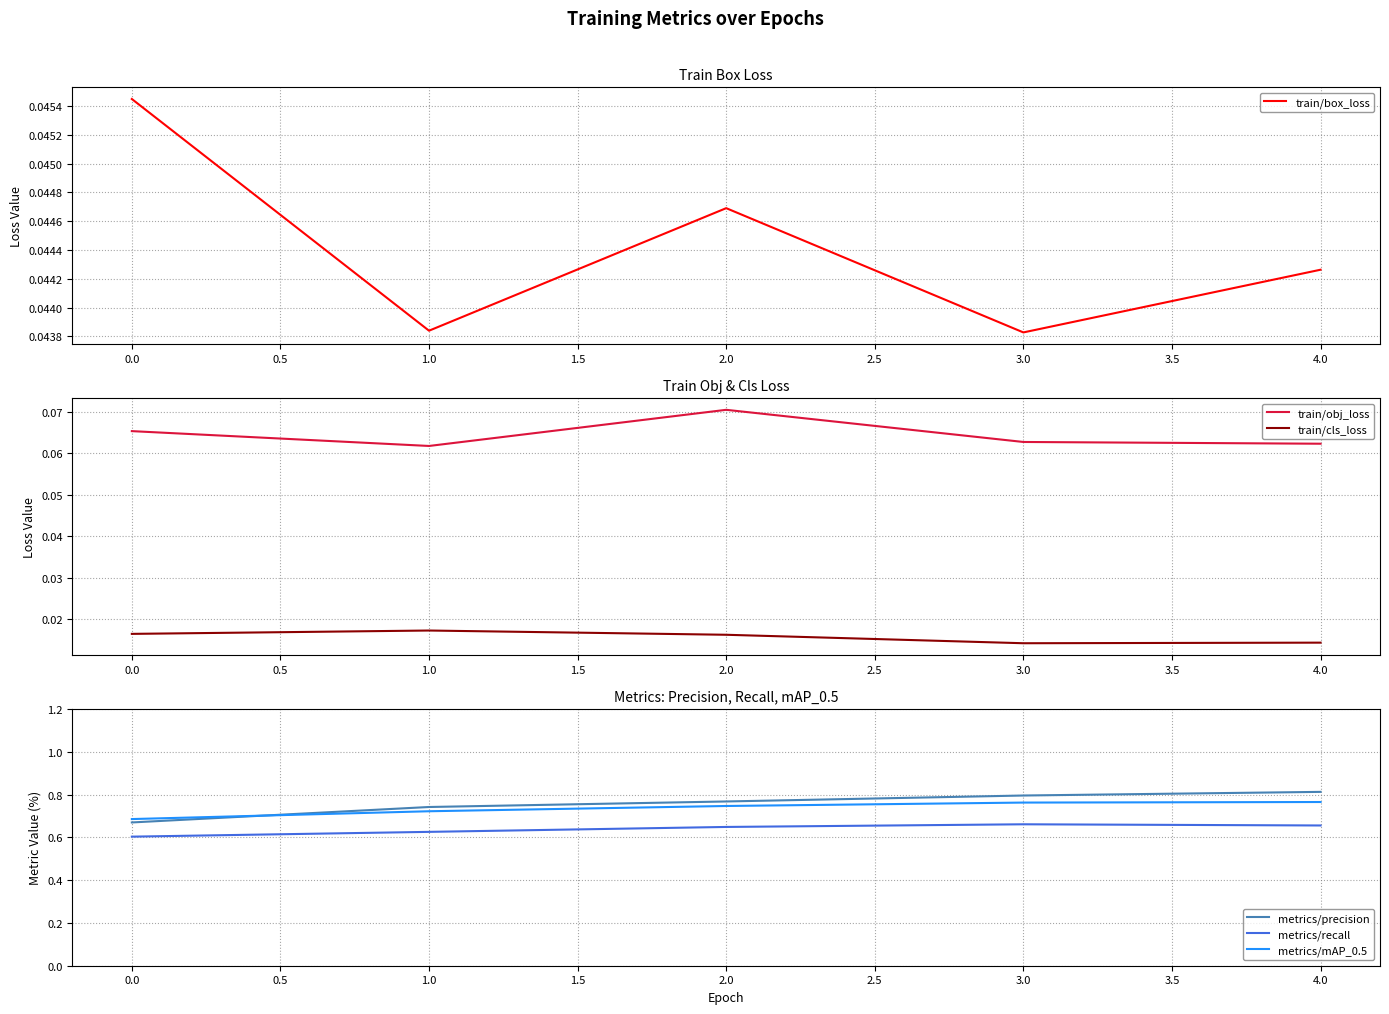

Is the value of metrics/mAP_0.5 at 0.0 greater than the value of metrics/recall at 1.0?

Yes